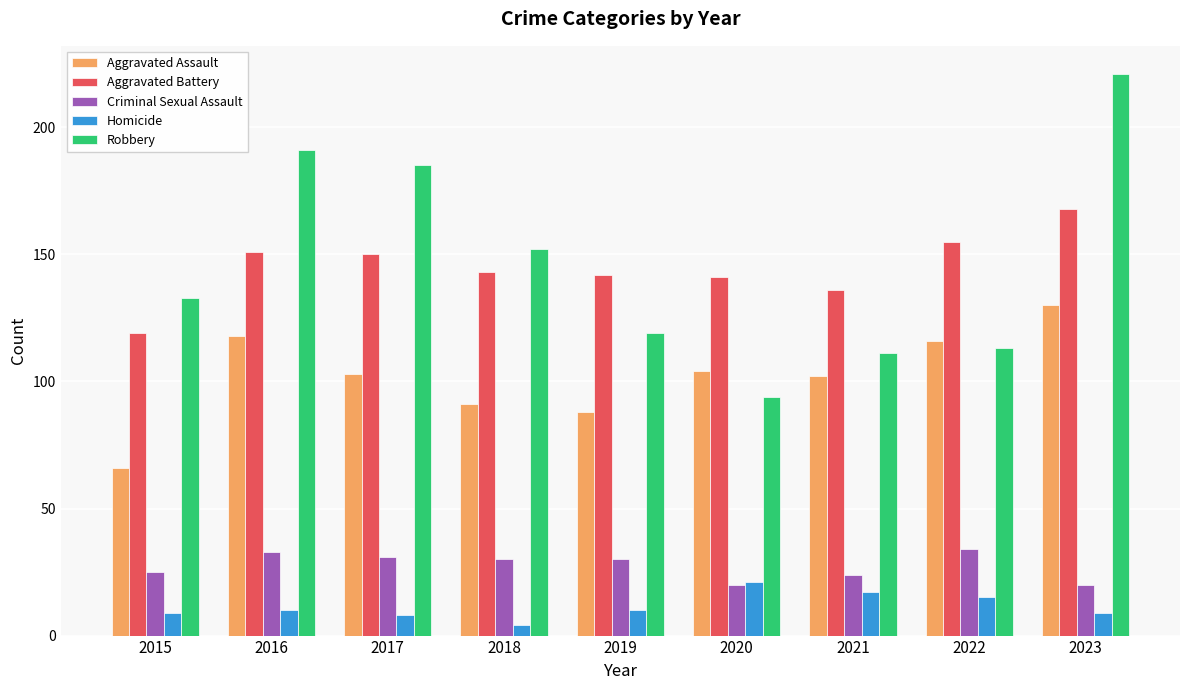

Rank the series by their maximum value, from lowest to highest.

Homicide, Criminal Sexual Assault, Aggravated Assault, Aggravated Battery, Robbery